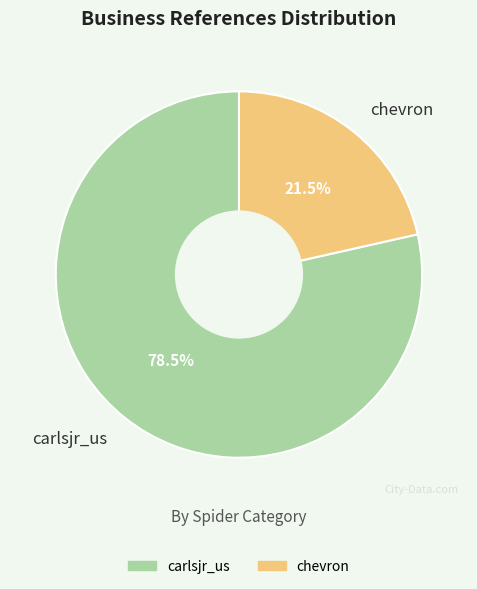

Rank the categories by value from lowest to highest.

chevron, carlsjr_us